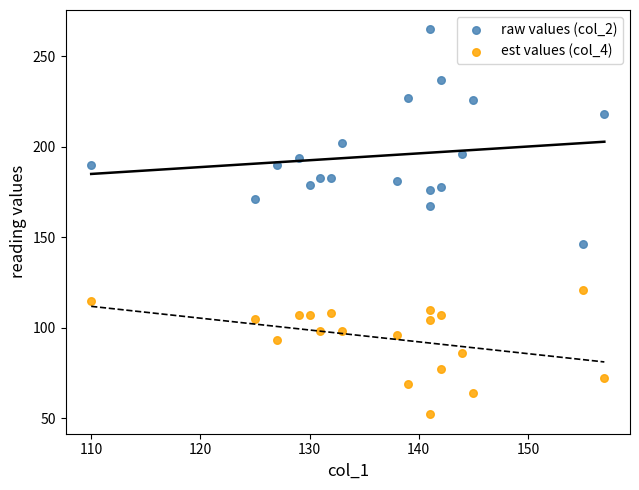

Which series reaches the maximum Y coordinate?

raw values (col_2)